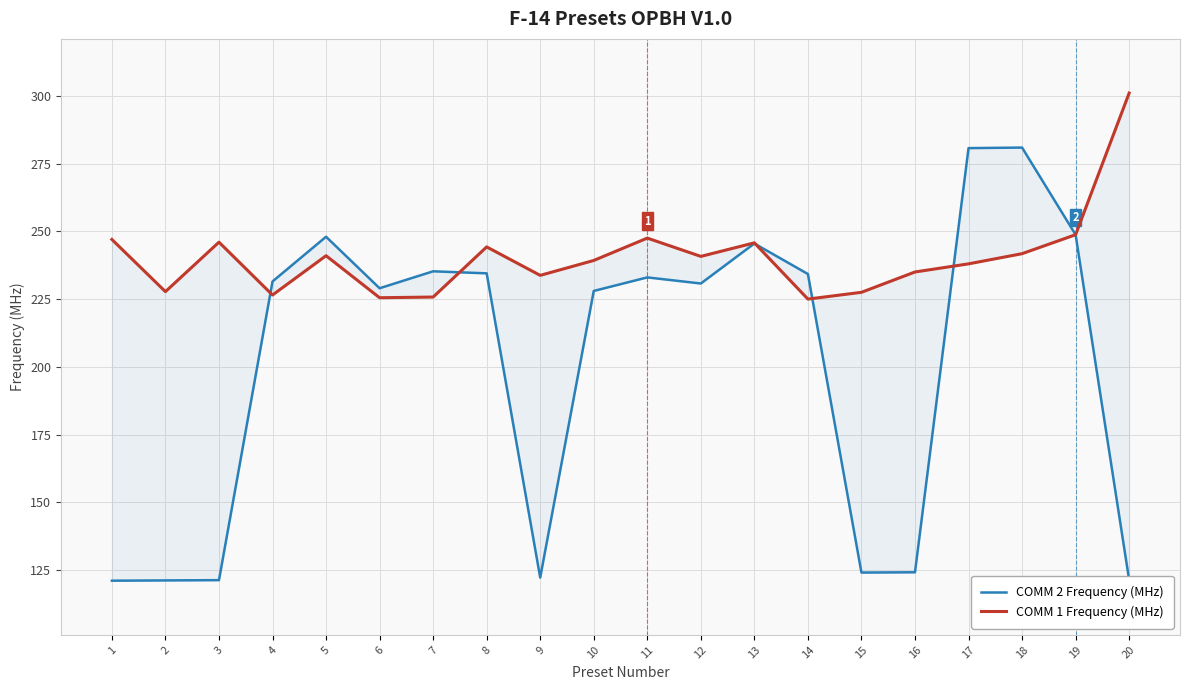

Is it true that COMM 1 Frequency (MHz) equals 233.8 at 9?

True